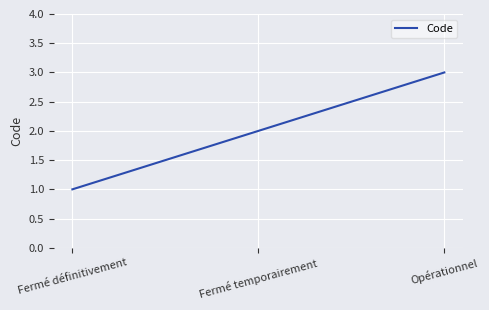

Reading right to left, extract all data points from this chart.

3	2	1